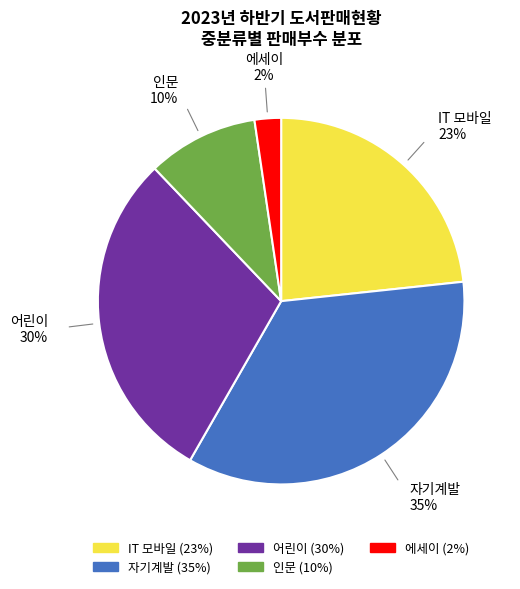

How many slices are in this pie chart?

5